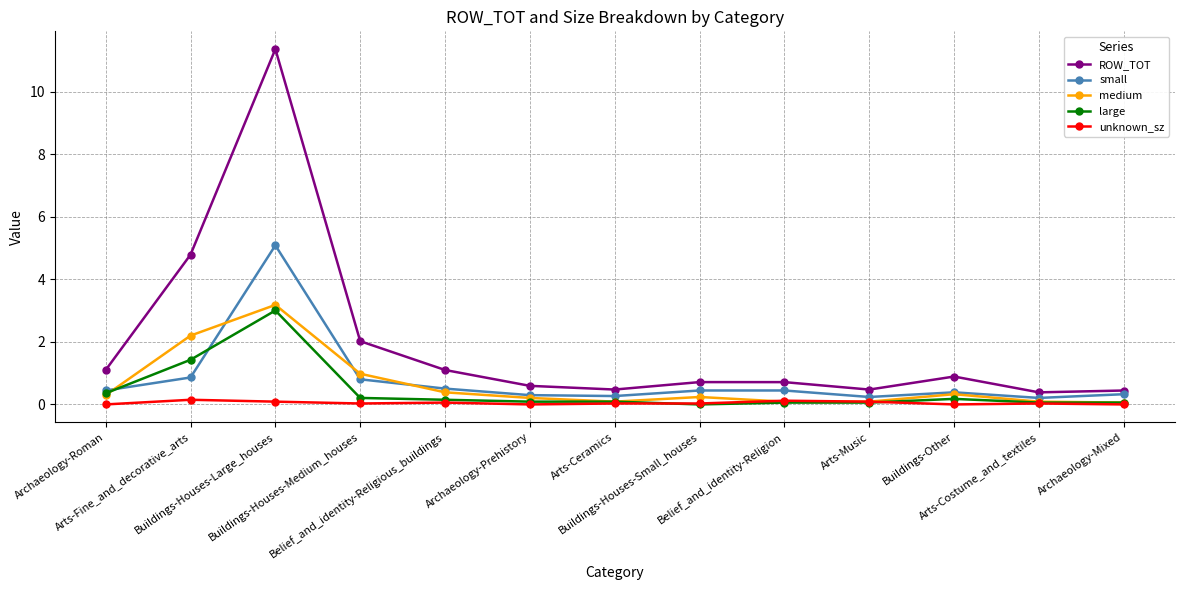

Which series has the largest total across all categories?

ROW_TOT